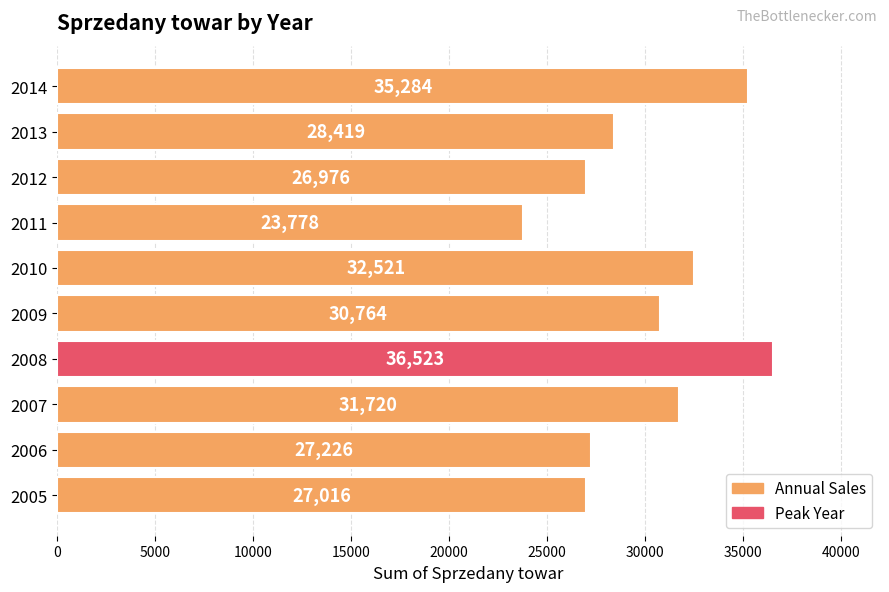

Is it true that the value at 2005 is 9564?

False